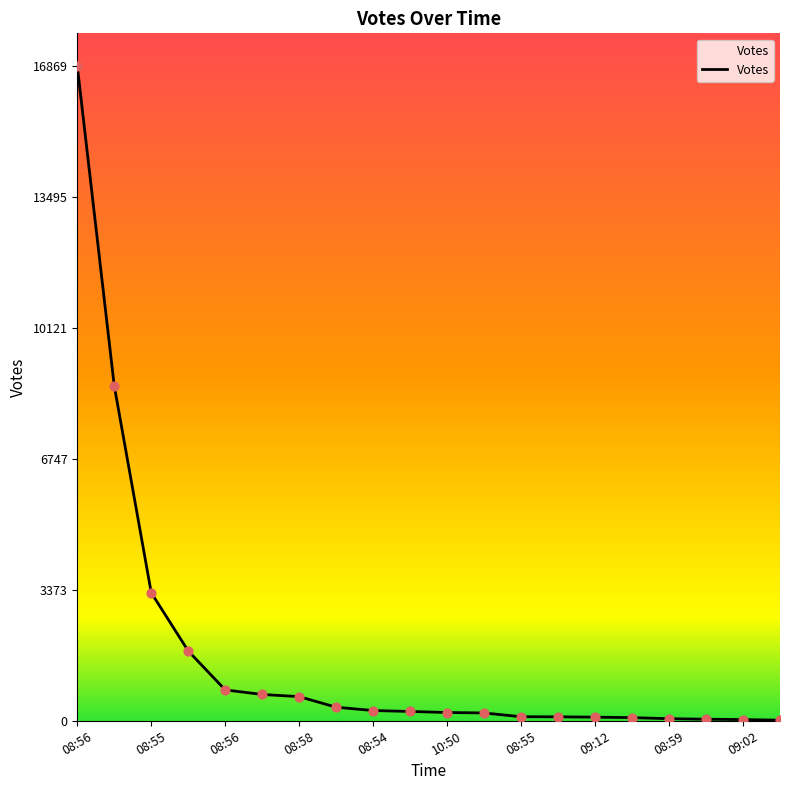

What is the difference between the maximum and minimum values?

16854